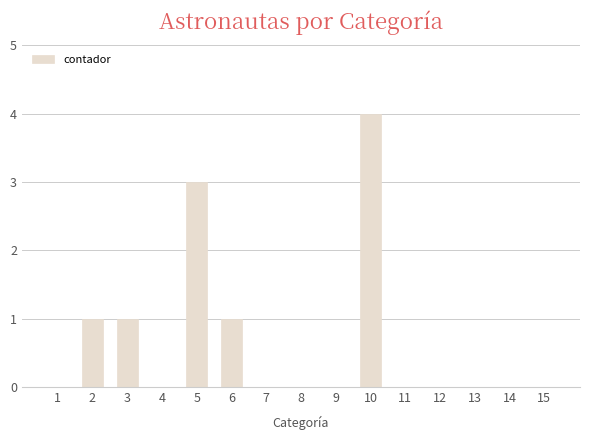

Are the bars horizontal?

No